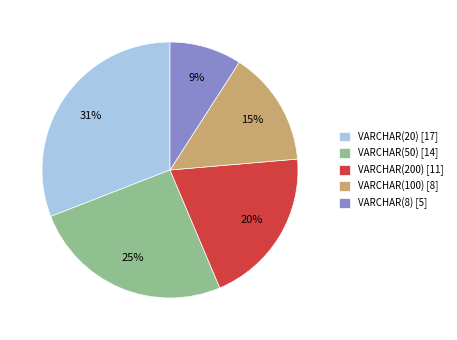

Is there any slice that represents more than half of the pie?

No